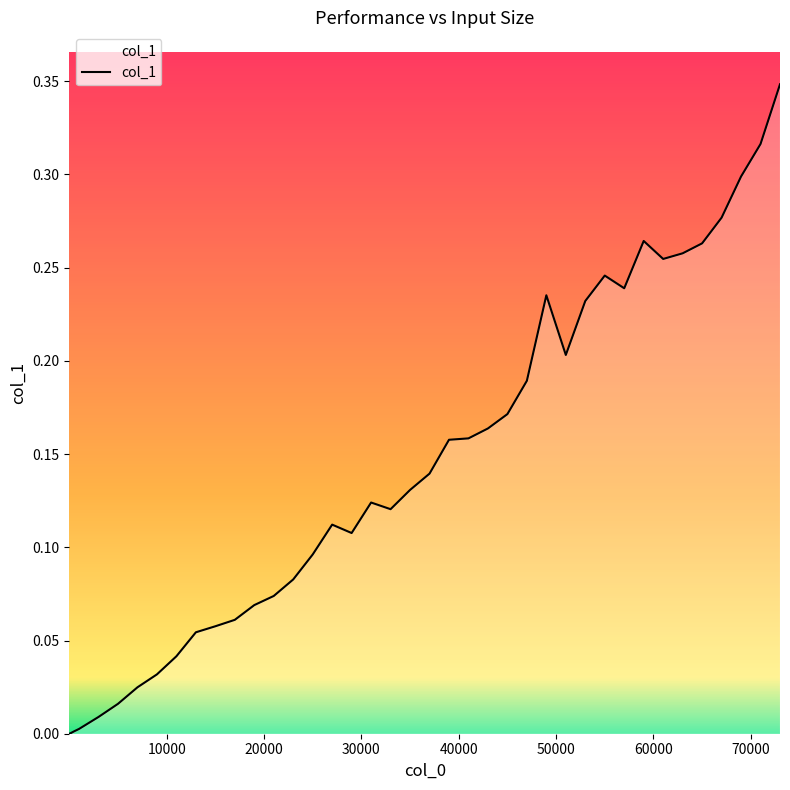

Does the chart display data point markers on the line(s)?

No